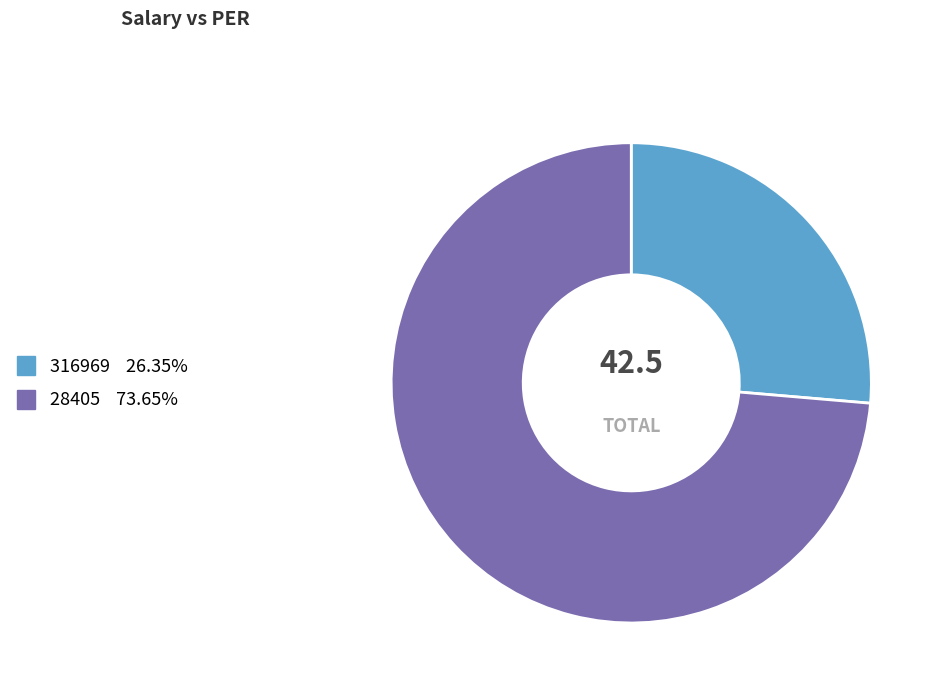

What is the largest slice in the pie chart?

28405